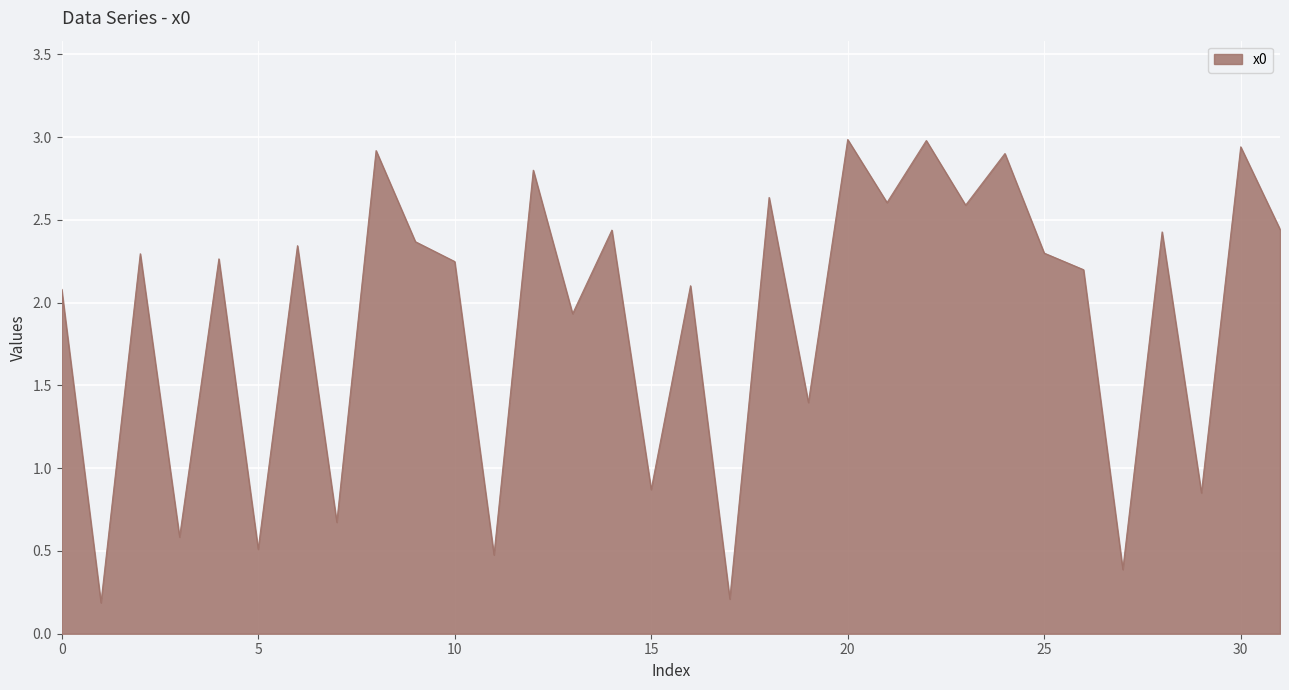

What is the difference between the maximum and minimum values?

2.8